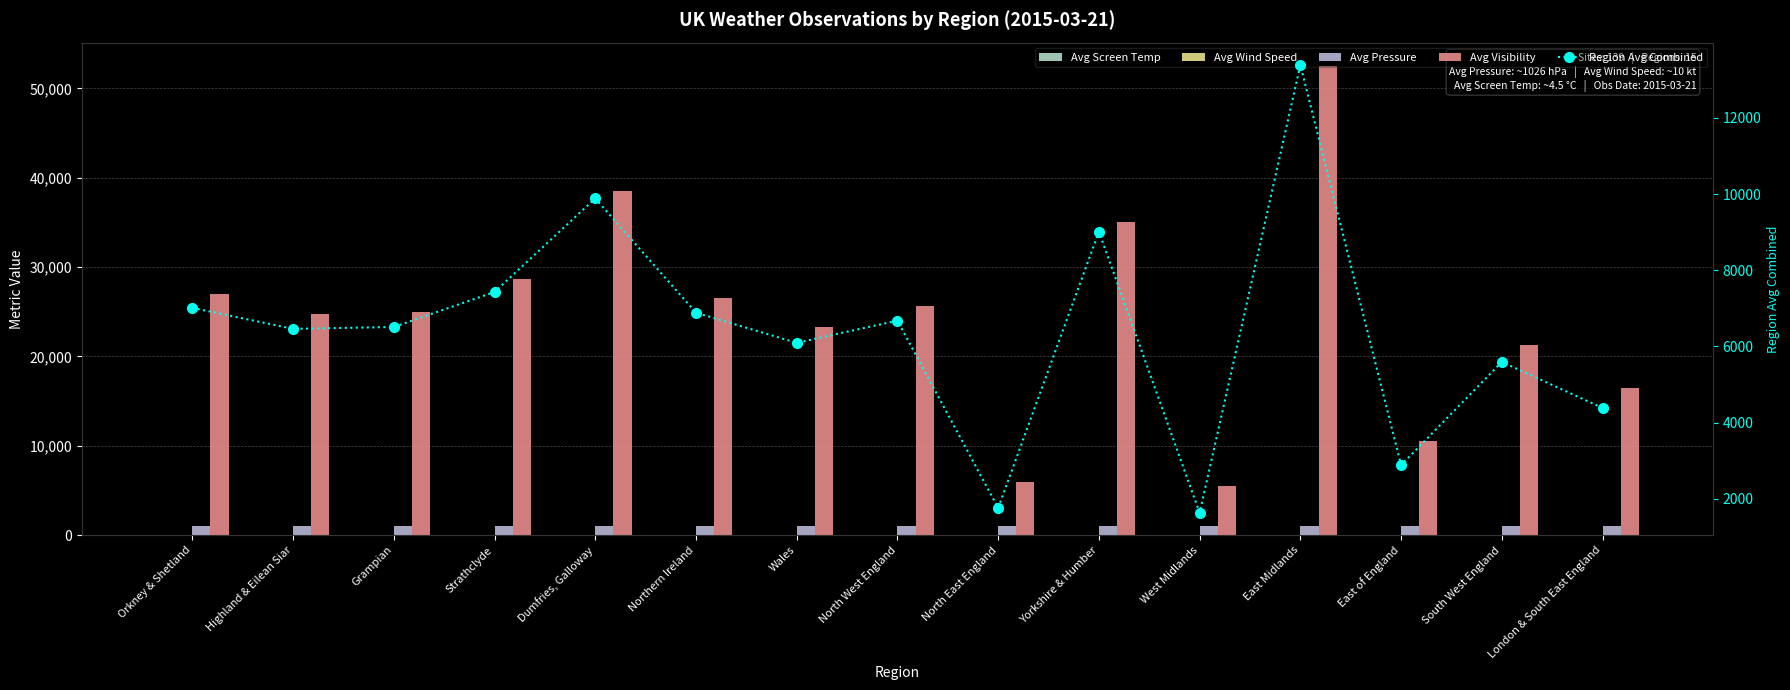

What is the total value across all series at Grampian?

32553.5